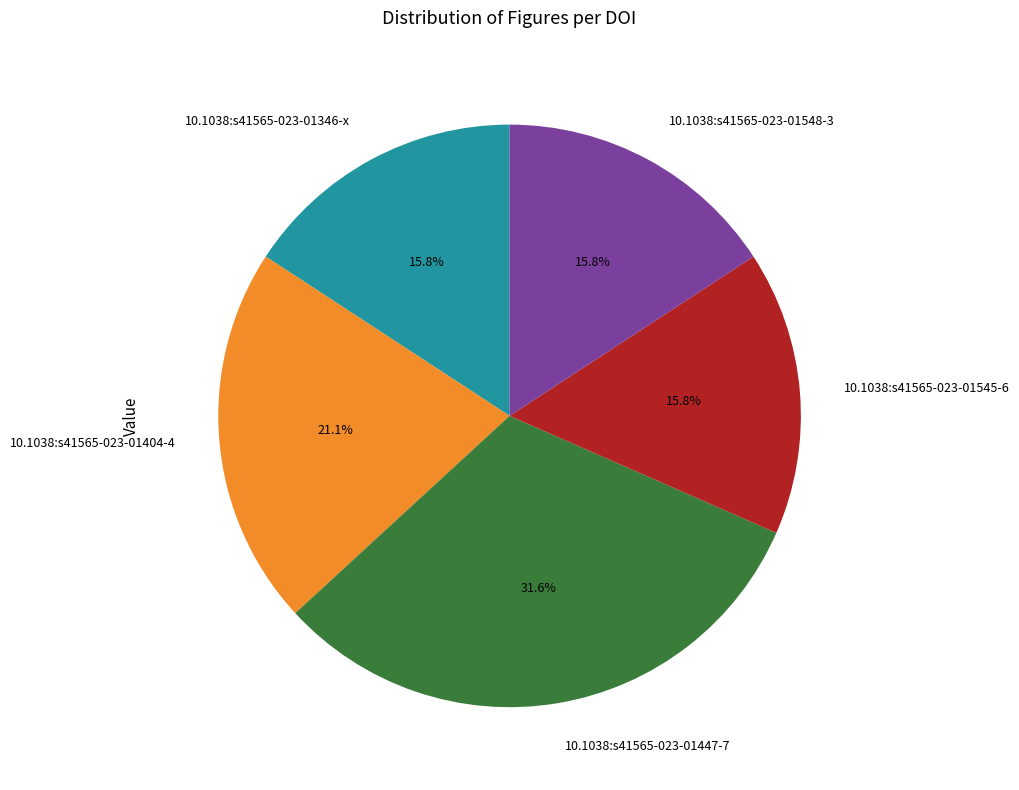

The 10.1038:s41565-023-01346-x slice represents 16% of the pie. True or false?

True